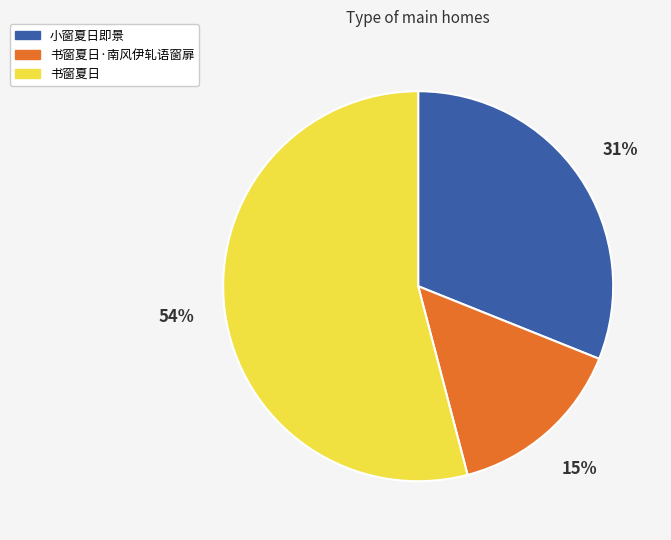

To the nearest percent, what is the difference between the 书窗夏日 and 小窗夏日即景 slice percentages?

23%